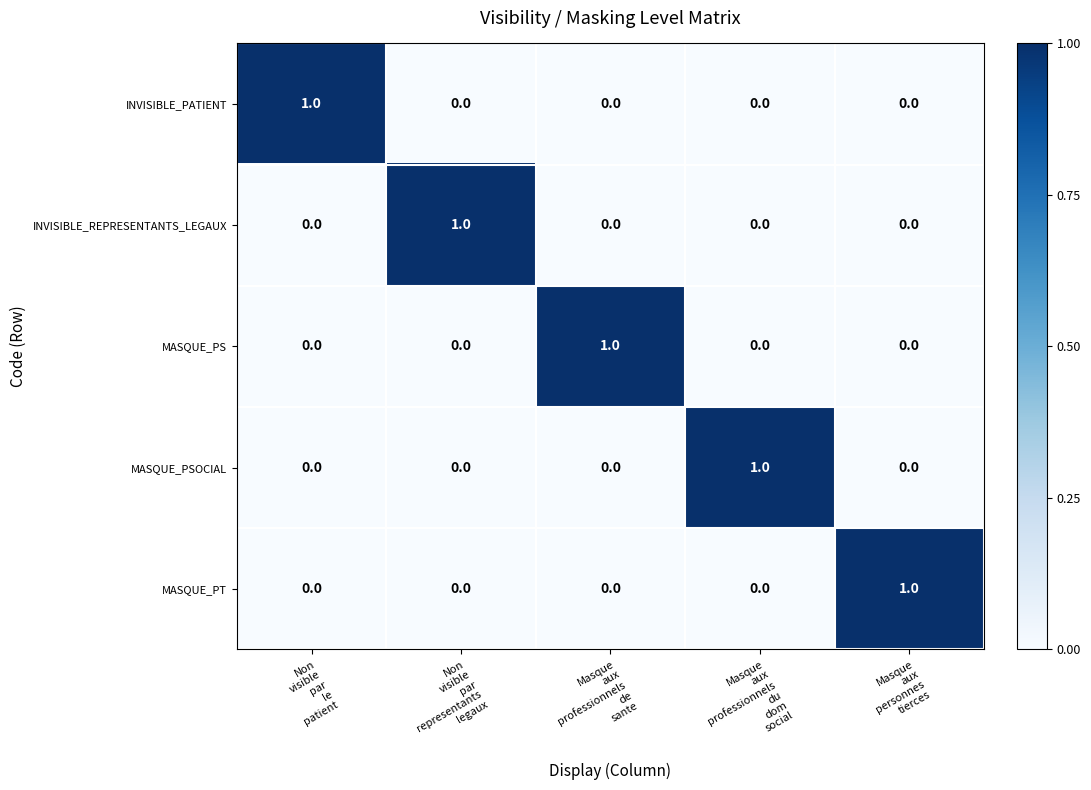

Count the MASQUE_PSOCIAL values in the range 0 to 1.

5